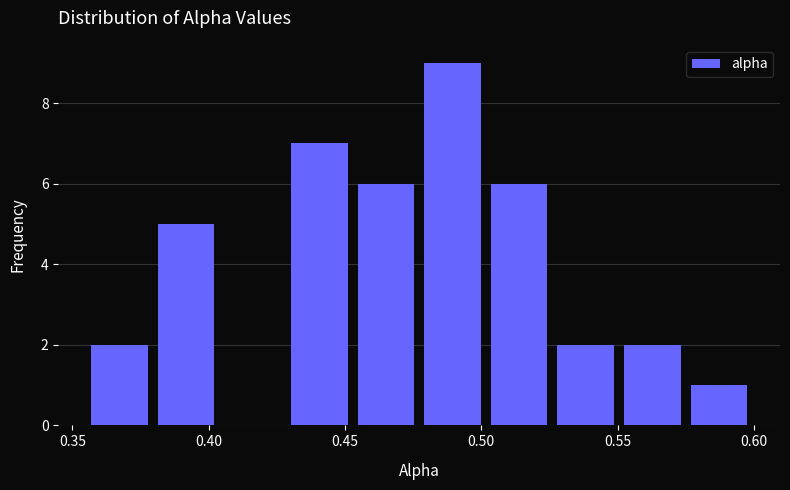

How tall is the bar that spans 0.575 to 0.600 on the x-axis? Neither the bar edges nor the heights are printed on the chart, so give them approximately, as read against the axes.

1